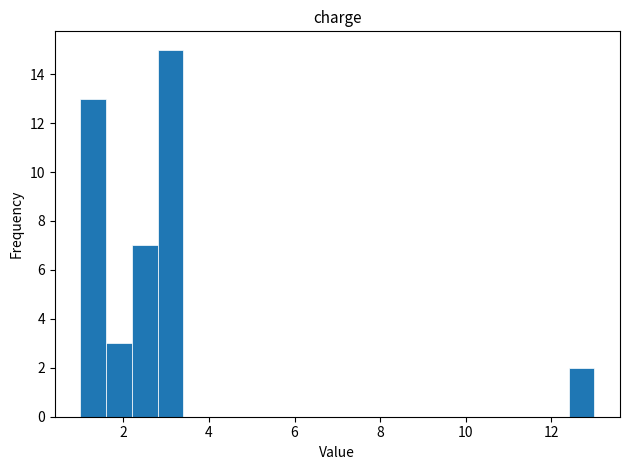

Around what value on the x-axis is the tallest bar? Give the approximate position of its centre, as read against the axis.

3.2